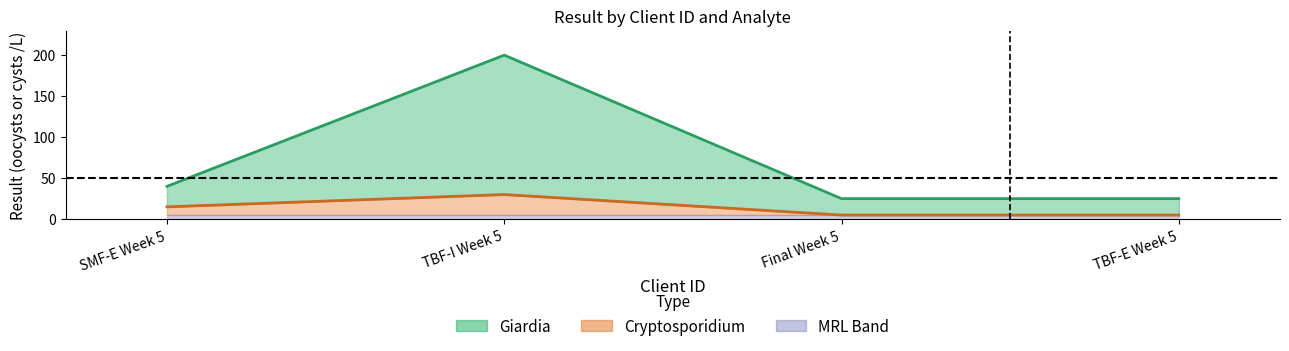

What is the label of the 2nd point from the left?

TBF-I Week 5